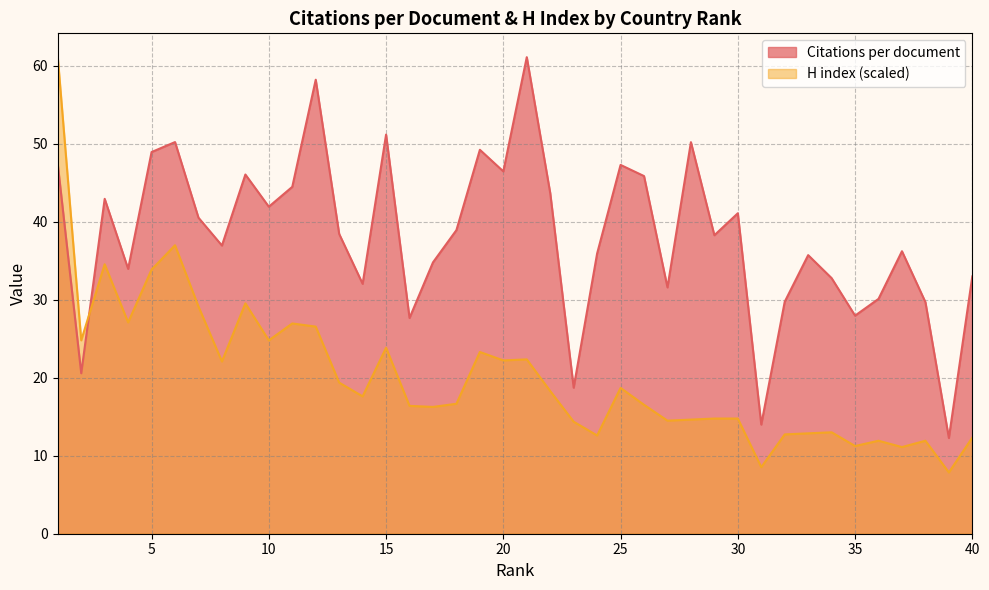

List the labels in order of Citations per document value, smallest first.

39, 31, 23, 2, 16, 35, 38, 32, 36, 27, 14, 34, 40, 4, 17, 33, 24, 37, 8, 29, 13, 18, 7, 30, 10, 3, 22, 11, 26, 9, 20, 25, 1, 5, 19, 28, 6, 15, 12, 21